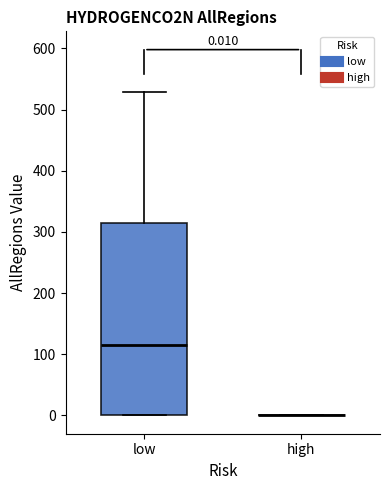

Which box is the tallest, from its lower edge to its upper edge?

low